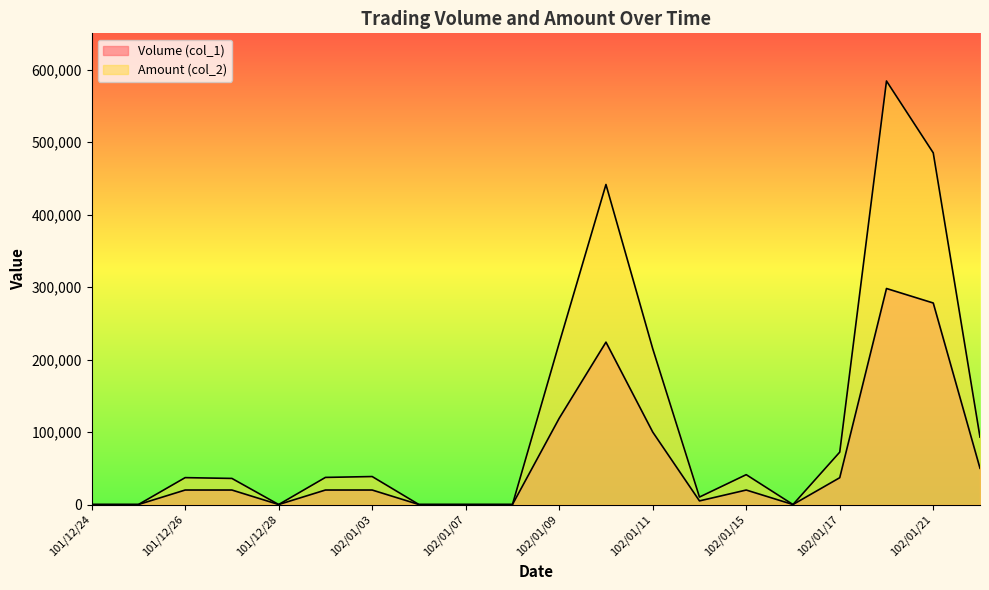

Does the chart display data point markers on the line(s)?

No